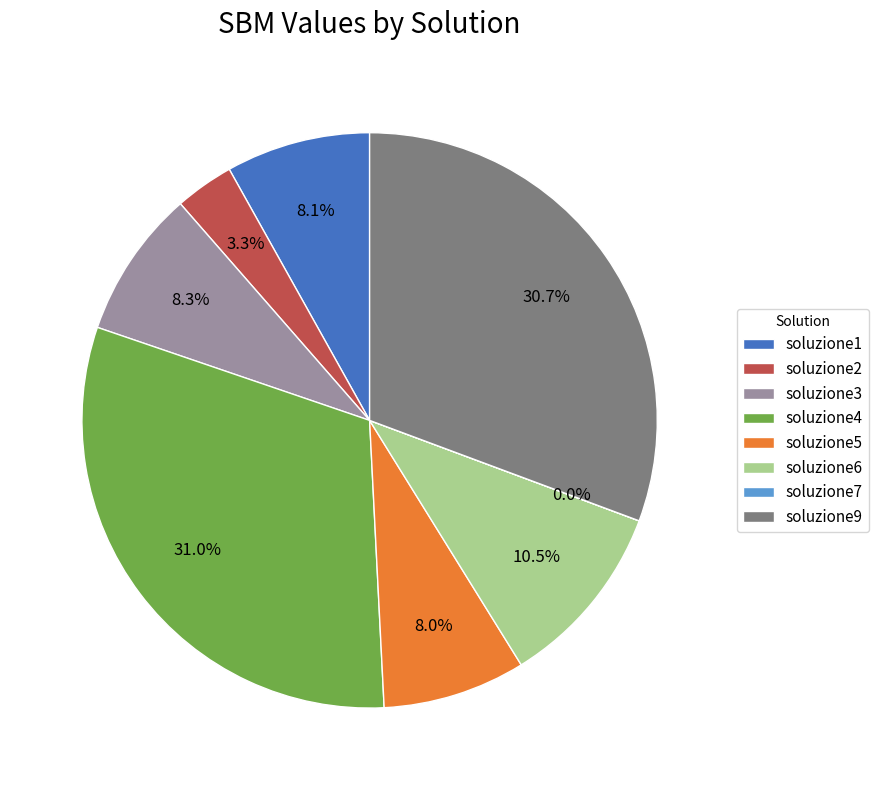

The soluzione9 slice represents 31% of the pie. True or false?

True